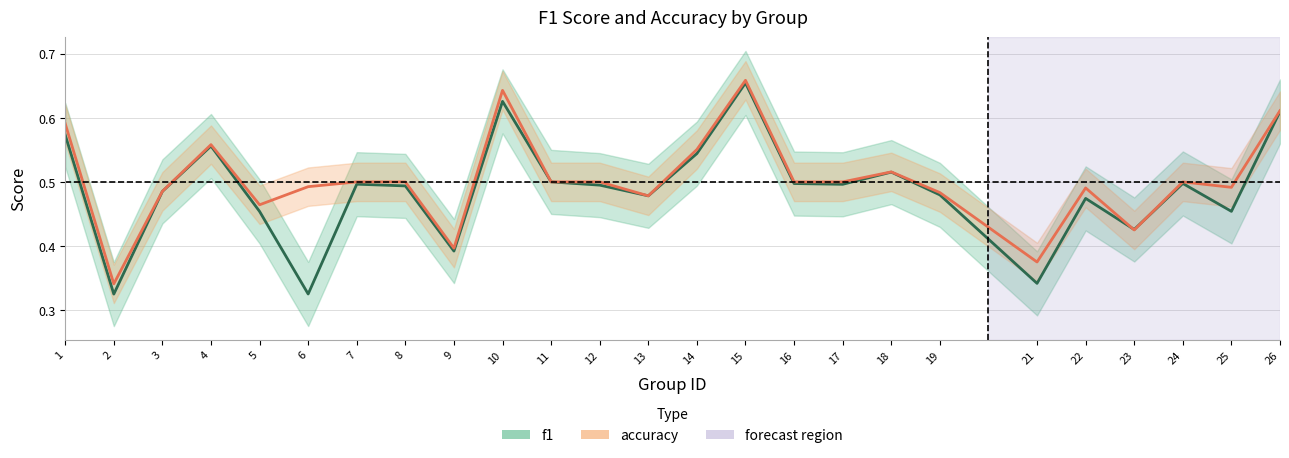

After their last crossing, which series has the higher values: accuracy or f1?

accuracy